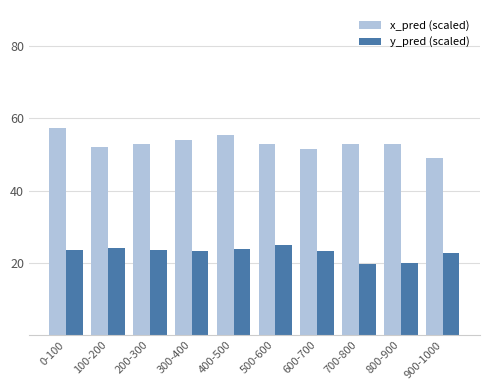

The value of x_pred (scaled) at 800-900 is 52.9. True or false?

True